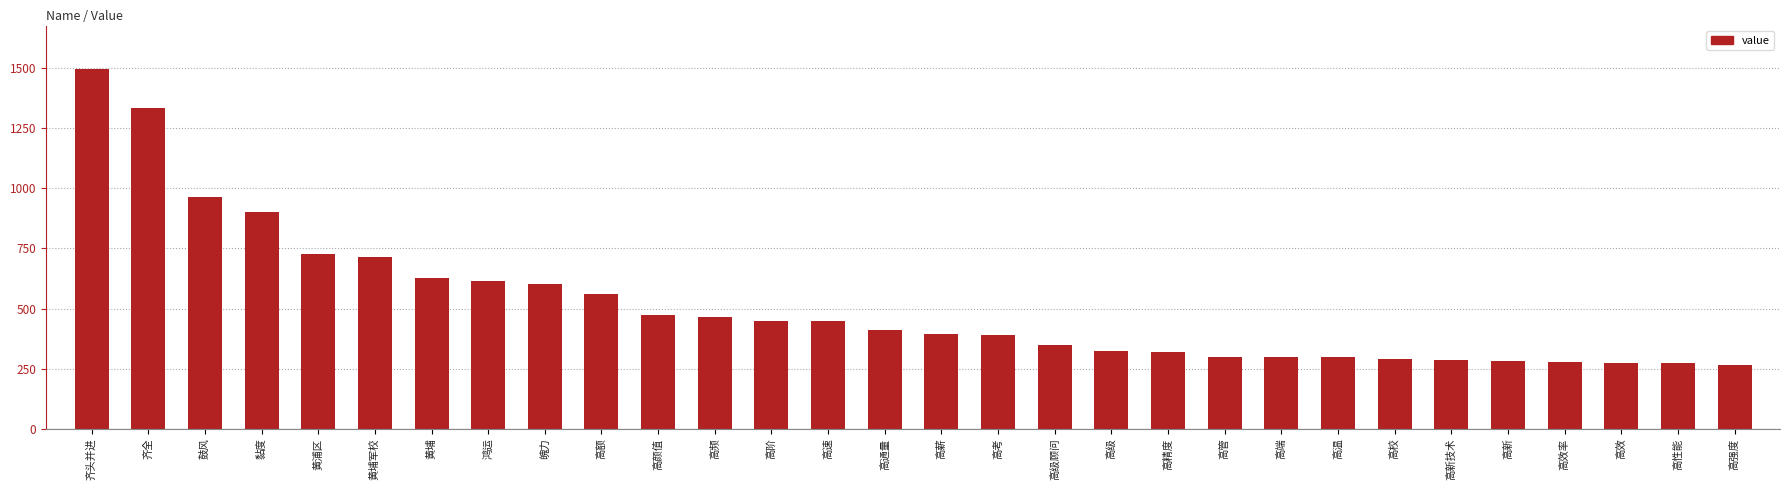

Are the bars horizontal?

No